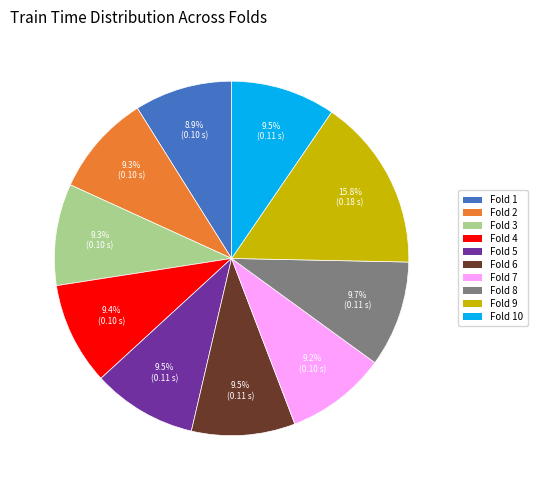

Which slice is the largest?

Fold 9